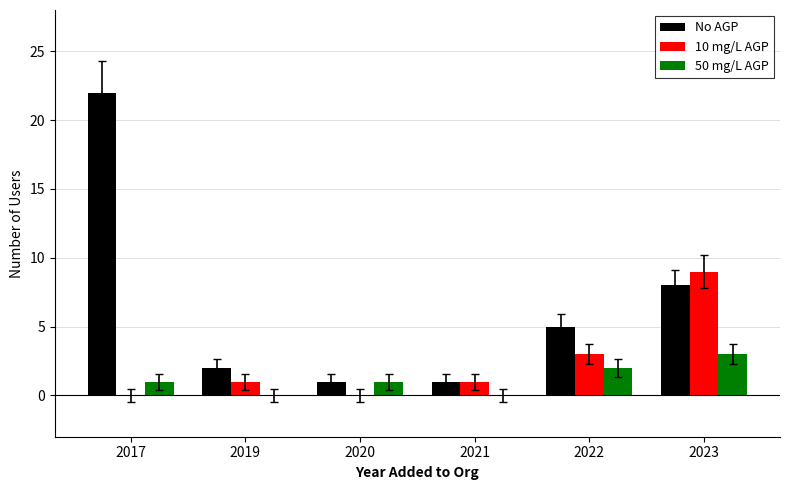

Count the number of data series in this chart.

3